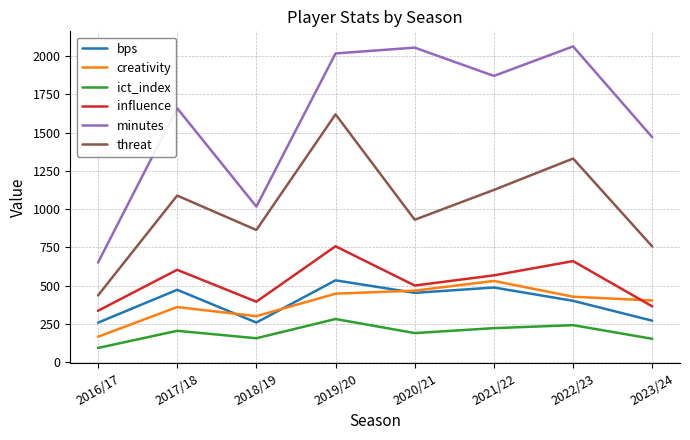

How many interior local valleys does the ict_index series have?

2